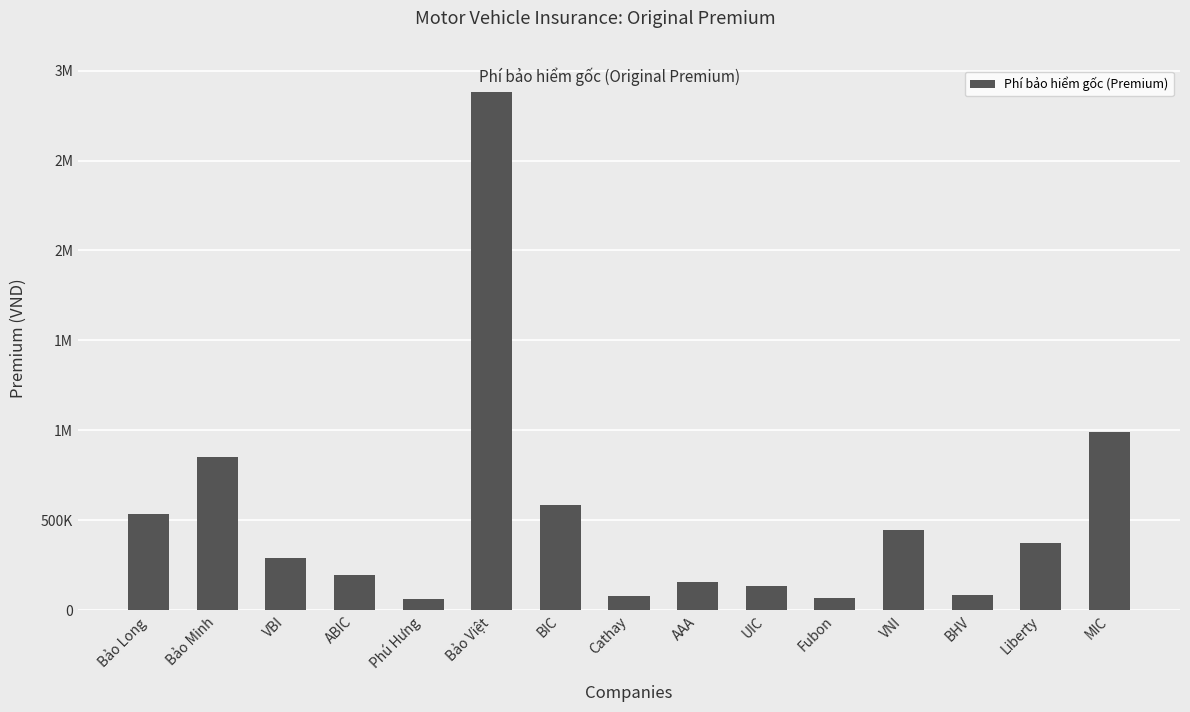

Are the bars horizontal?

No